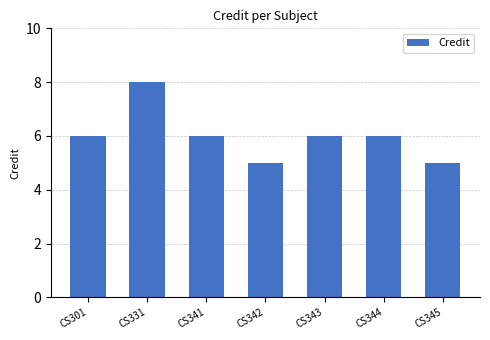

What value does the data have at CS342?

5